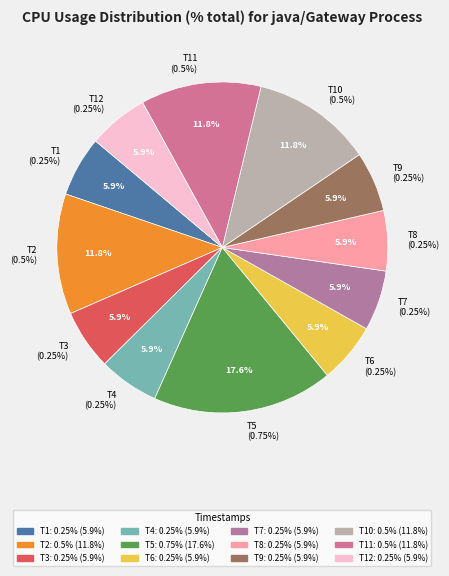

Does any single category account for the majority?

No